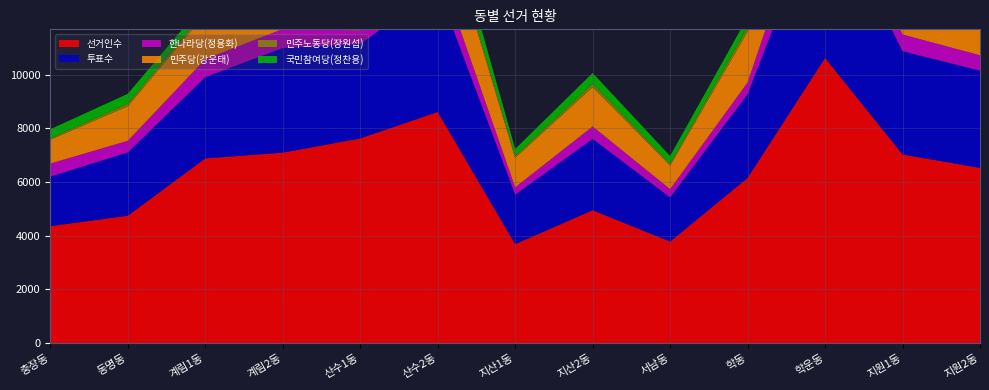

Reading left to right, extract all data points from this chart.

선거인수: 4356	4744	6877	7093	7622	8608	3686	4948	3781	6151	10621	7025	6524
투표수: 1846	2357	3030	3896	3516	4613	1843	2658	1646	3116	6099	3847	3621
한나라당(정용화): 483	432	666	707	506	860	273	460	307	437	1506	619	573
민주당(강운태): 891	1287	1682	2068	2138	2415	1101	1467	878	1895	2877	2129	2105
민주노동당(장원섭): 48	100	136	191	159	213	66	131	70	166	289	262	212
국민참여당(정찬용): 340	363	311	593	428	760	261	394	285	376	1009	508	402